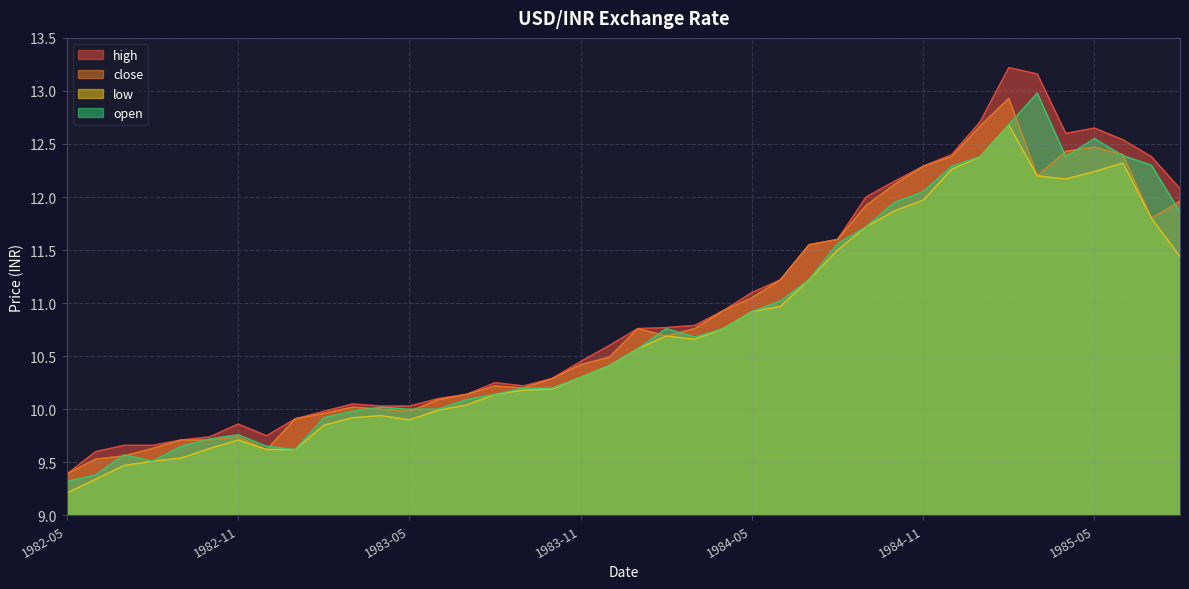

What are all the series names shown in the legend?

high, close, low, open